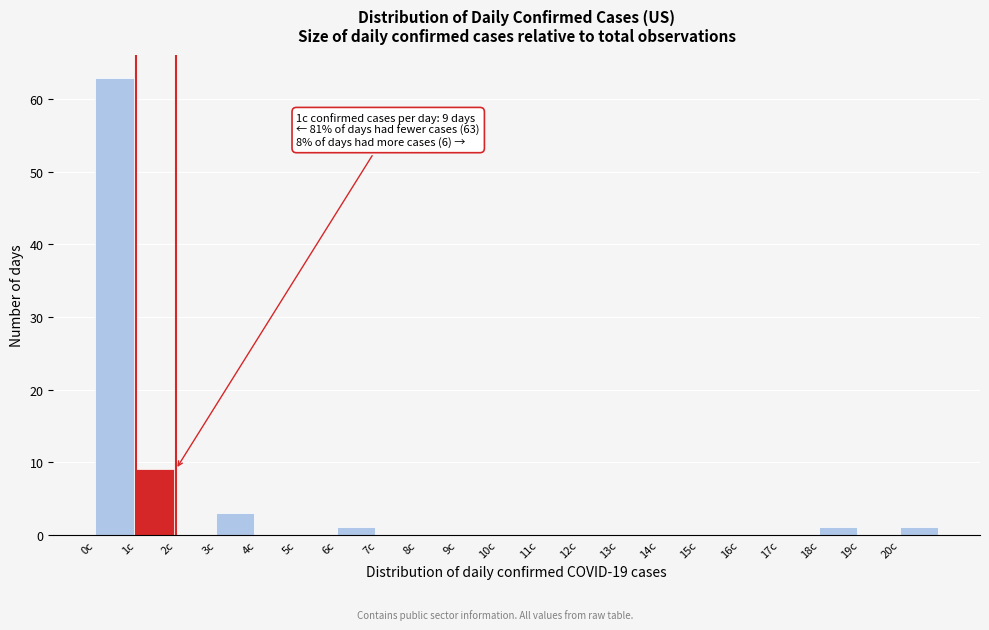

Which range on the x-axis has the tallest bar?

0 to 1